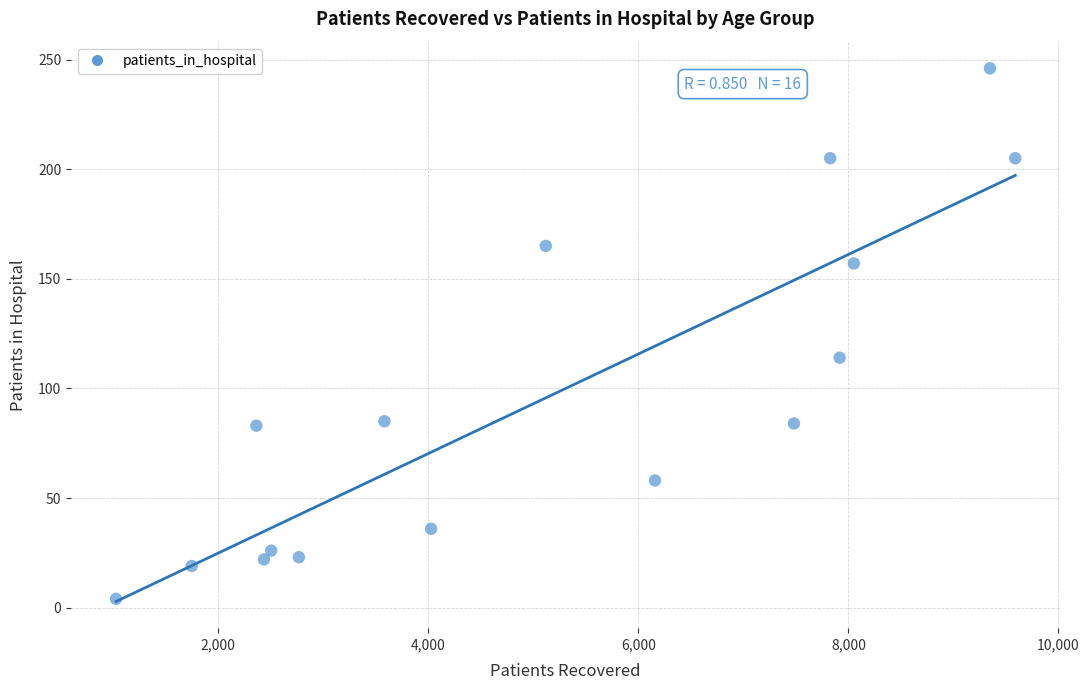

What Y value in the scatter plot is closest to 125?

114